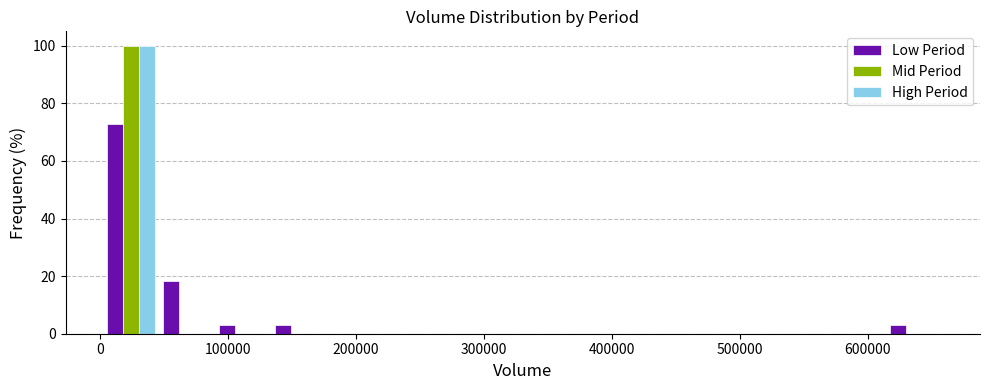

Reading left to right, list every range on the x-axis with the height of the bar of each series over it. Neither the bar edges nor the heights are printed on the chart, so give them approximately, as read against the axes.

0 to 50000: Low Period=72	Mid Period=100	High Period=100
50000 to 90000: Low Period=18	Mid Period=0	High Period=0
90000 to 130000: Low Period=4	Mid Period=0	High Period=0
130000 to 180000: Low Period=4	Mid Period=0	High Period=0
180000 to 220000: Low Period=0	Mid Period=0	High Period=0
220000 to 260000: Low Period=0	Mid Period=0	High Period=0
260000 to 310000: Low Period=0	Mid Period=0	High Period=0
310000 to 350000: Low Period=0	Mid Period=0	High Period=0
350000 to 400000: Low Period=0	Mid Period=0	High Period=0
400000 to 440000: Low Period=0	Mid Period=0	High Period=0
440000 to 480000: Low Period=0	Mid Period=0	High Period=0
480000 to 530000: Low Period=0	Mid Period=0	High Period=0
530000 to 570000: Low Period=0	Mid Period=0	High Period=0
570000 to 610000: Low Period=0	Mid Period=0	High Period=0
610000 to 660000: Low Period=4	Mid Period=0	High Period=0